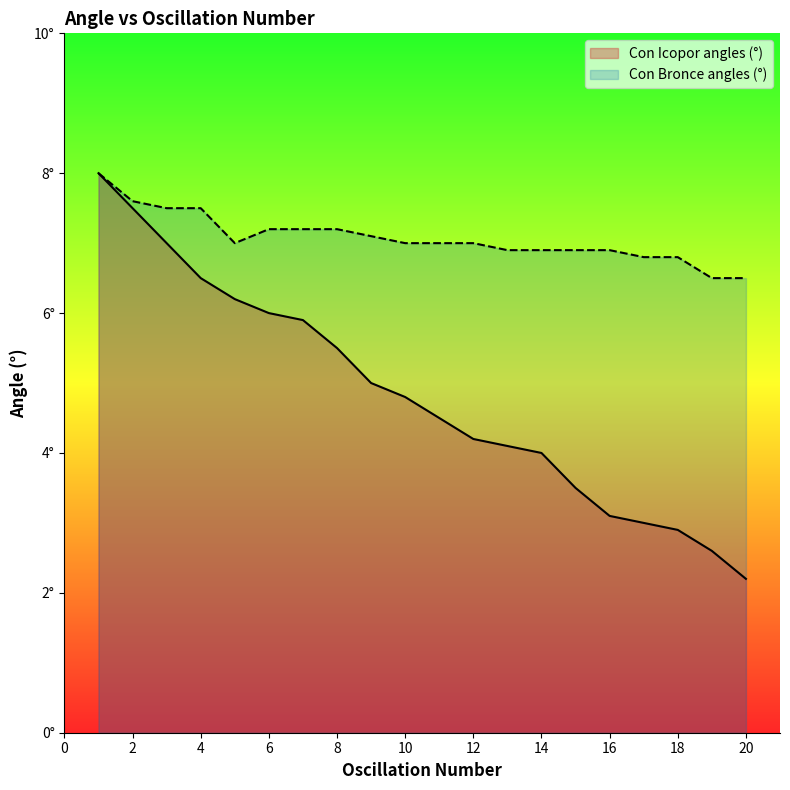

At how many categories does at least one series exceed 2?

20